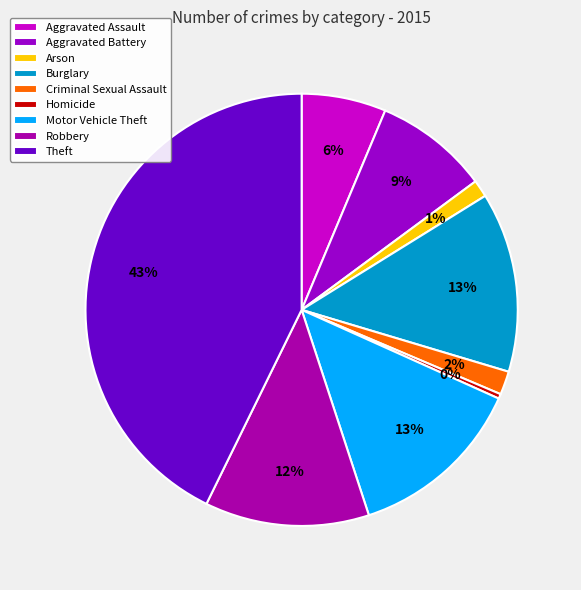

How much of the chart is everything except Criminal Sexual Assault?

98.2%